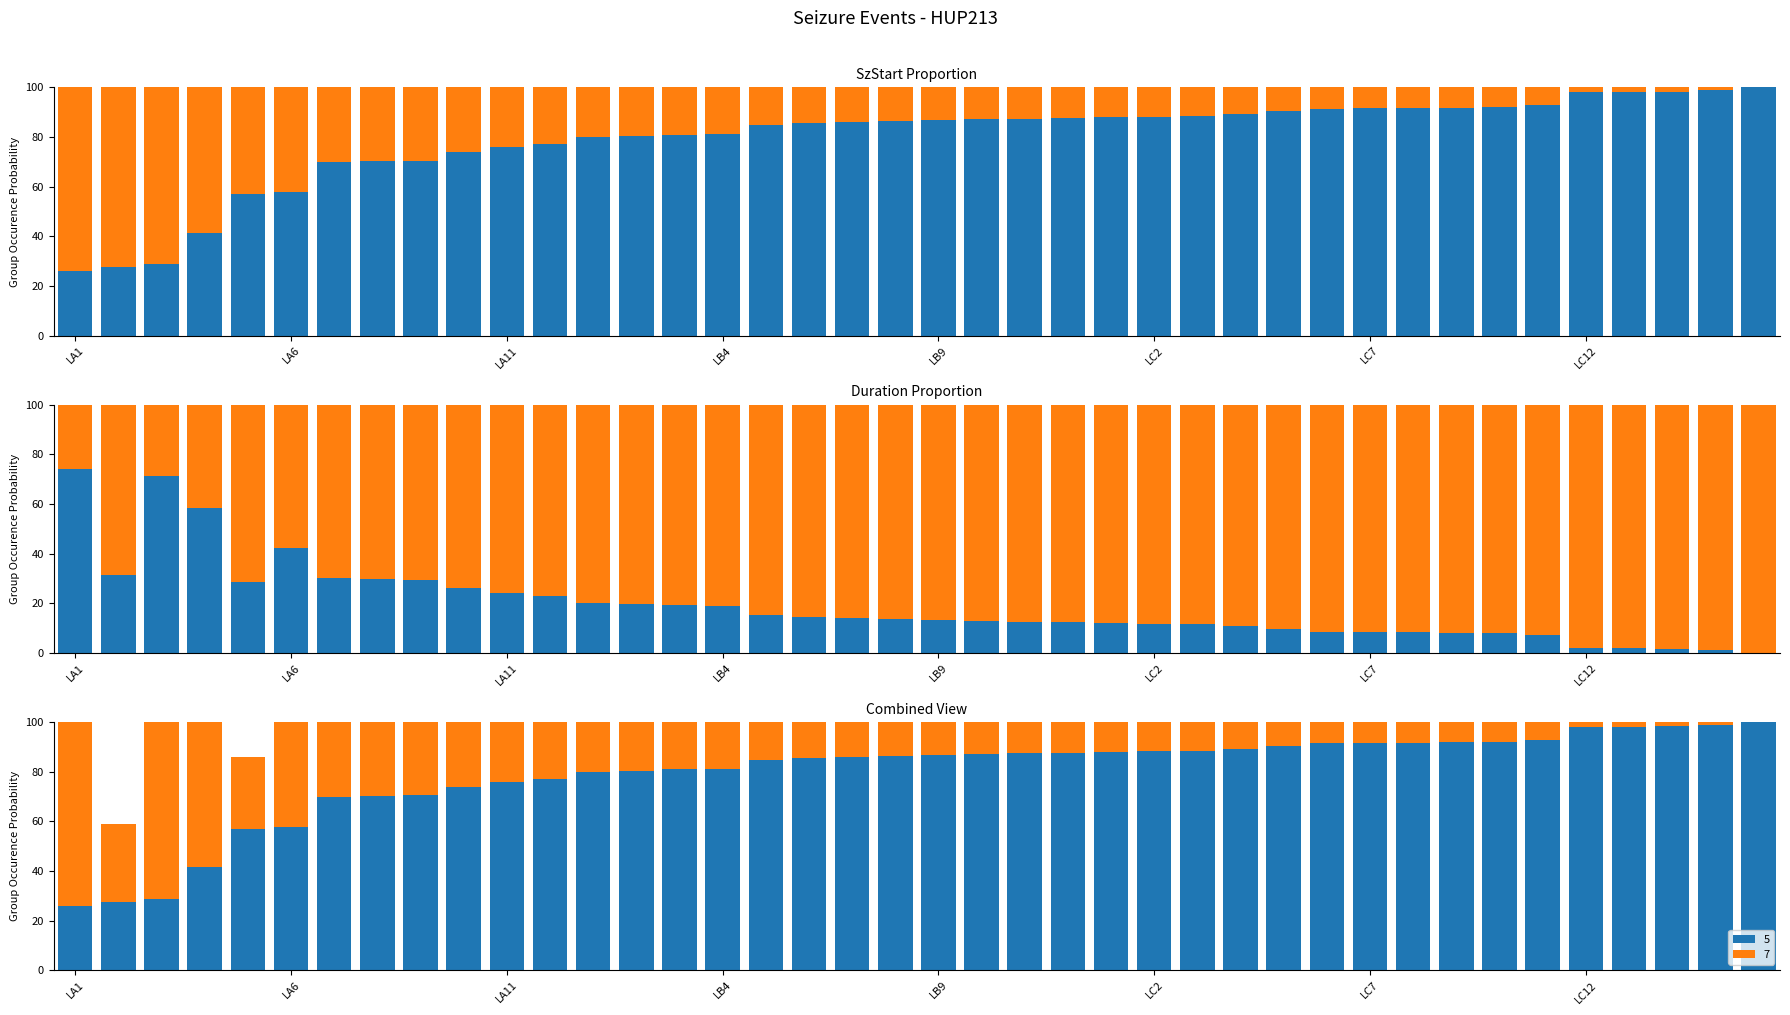

What is the label of the 4th bar from the left?

LA4